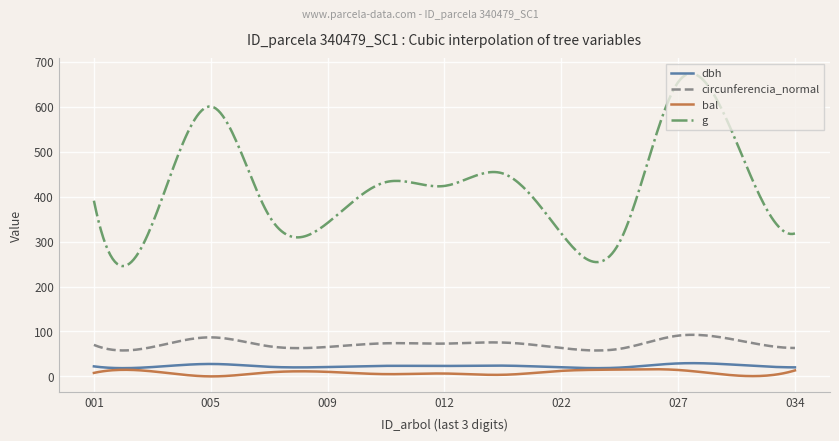

Does the chart display data point markers on the line(s)?

No